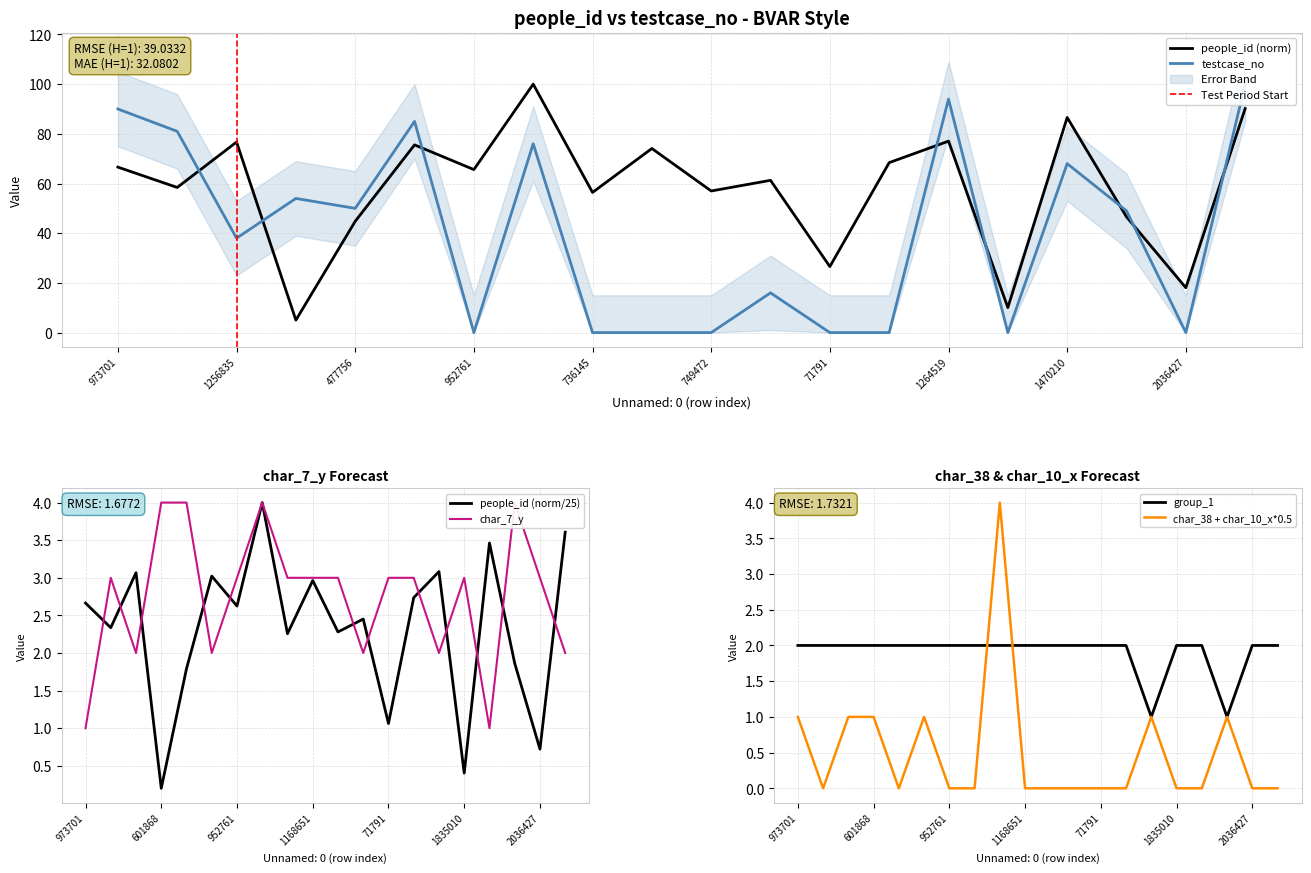

Is it true that people_id (norm) equals 77.1 at 1264519?

True